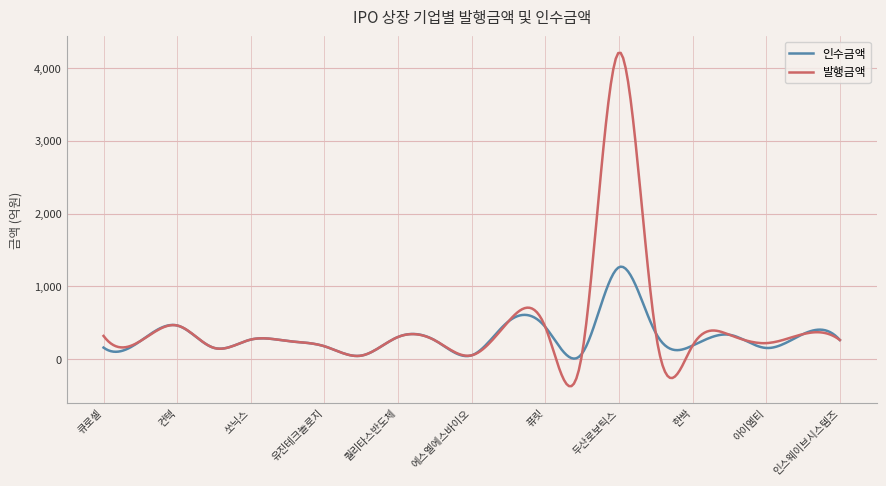

Rank the series by their maximum value, from lowest to highest.

인수금액, 발행금액